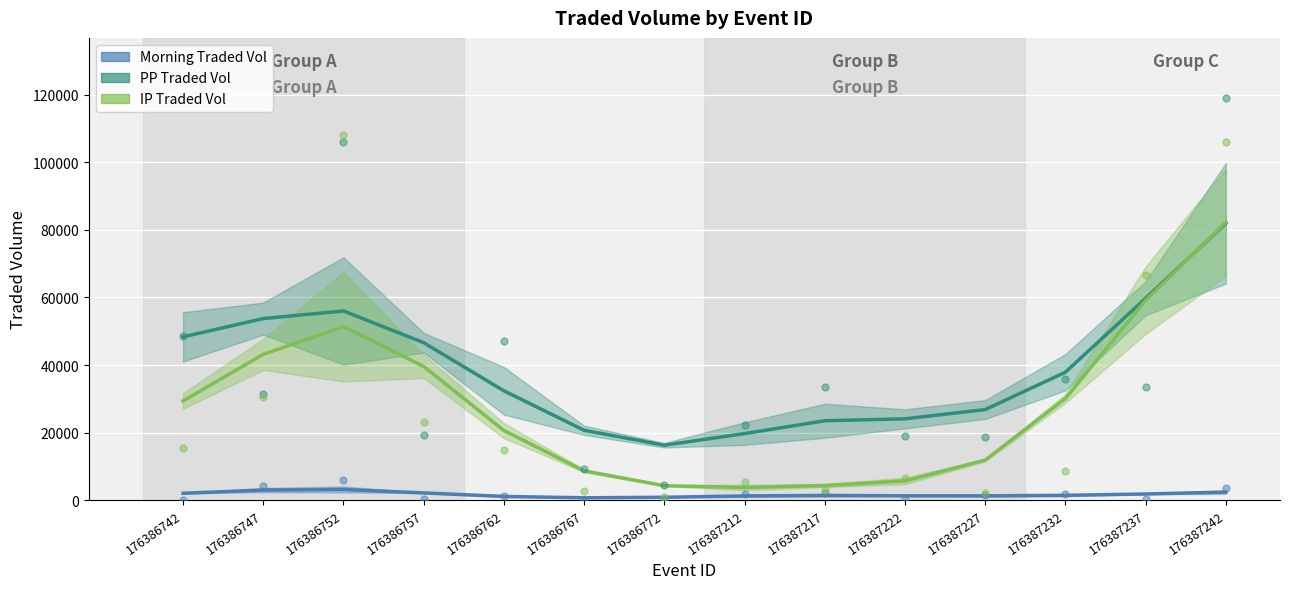

Is the value of IP Traded Vol at 176387237 greater than the value of Morning Traded Vol at 176386772?

Yes